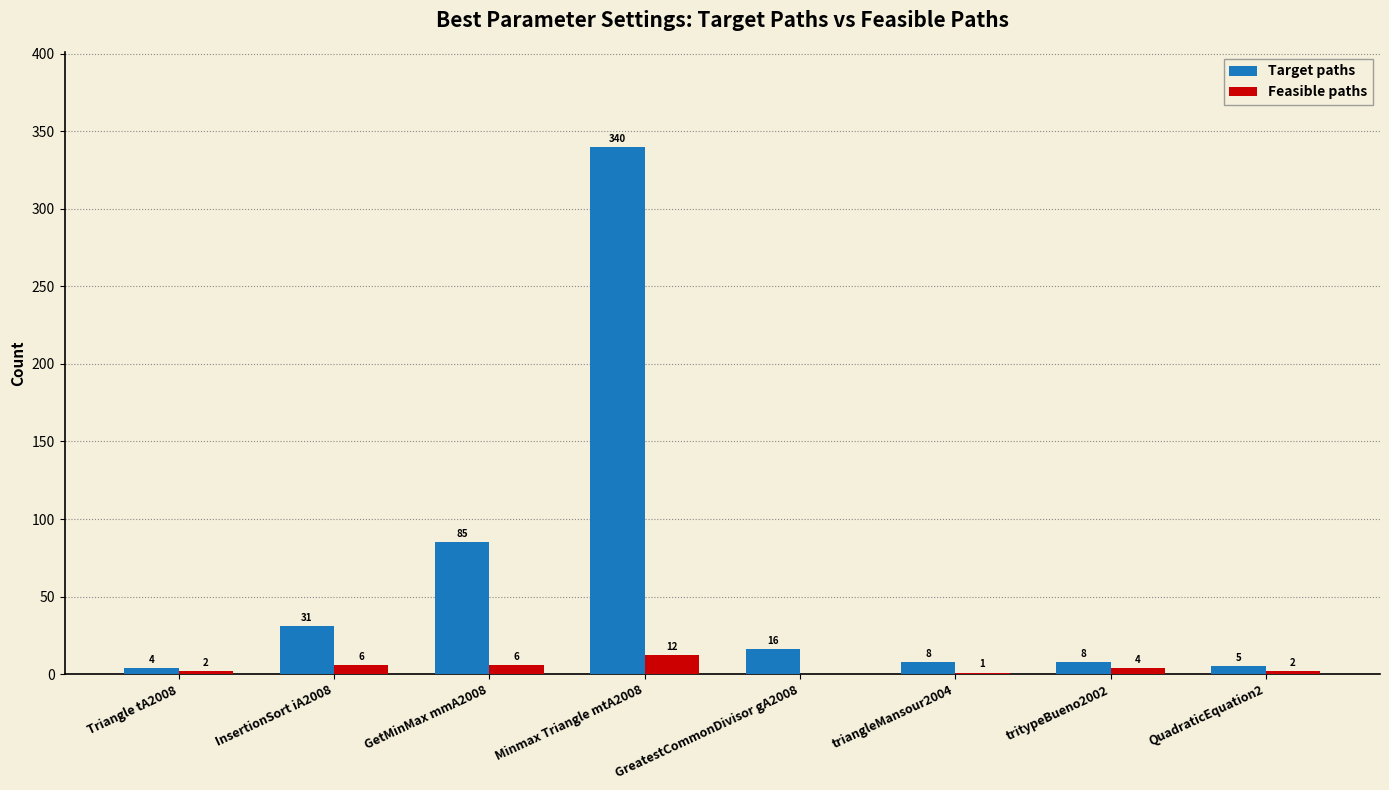

What is the sum of all Feasible paths values?

33